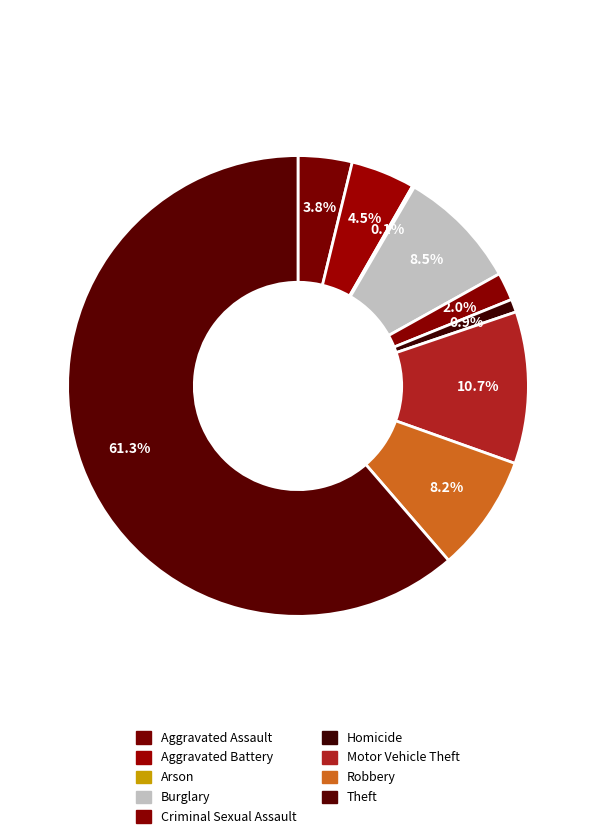

Between Aggravated Battery and Robbery, which is larger?

Robbery